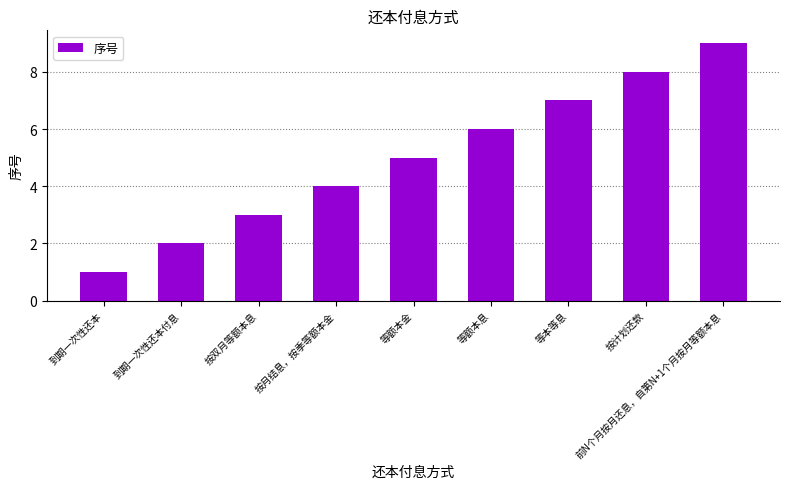

Does the chart contain stacked bars?

No